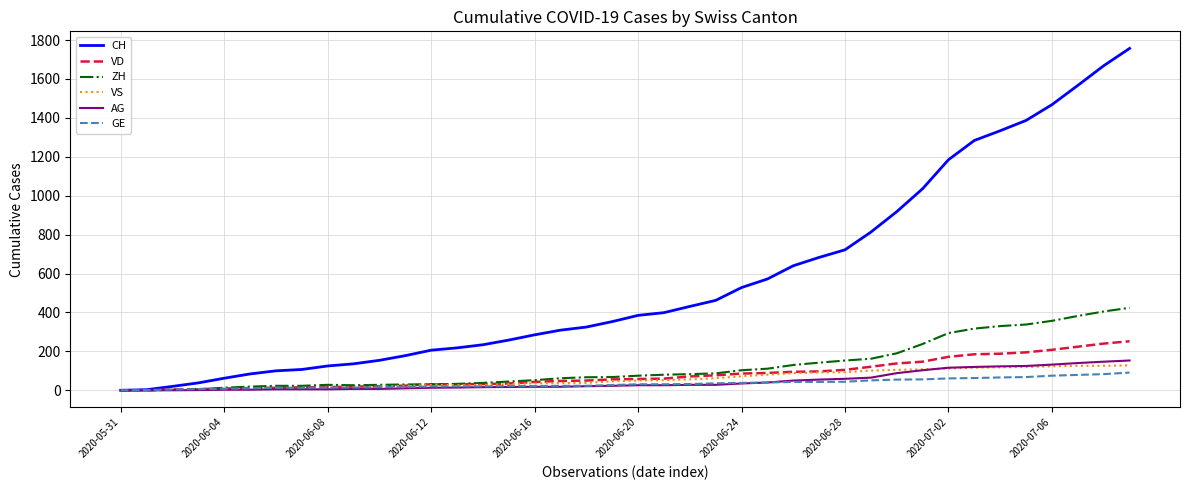

Which series has the widest spread of values?

CH